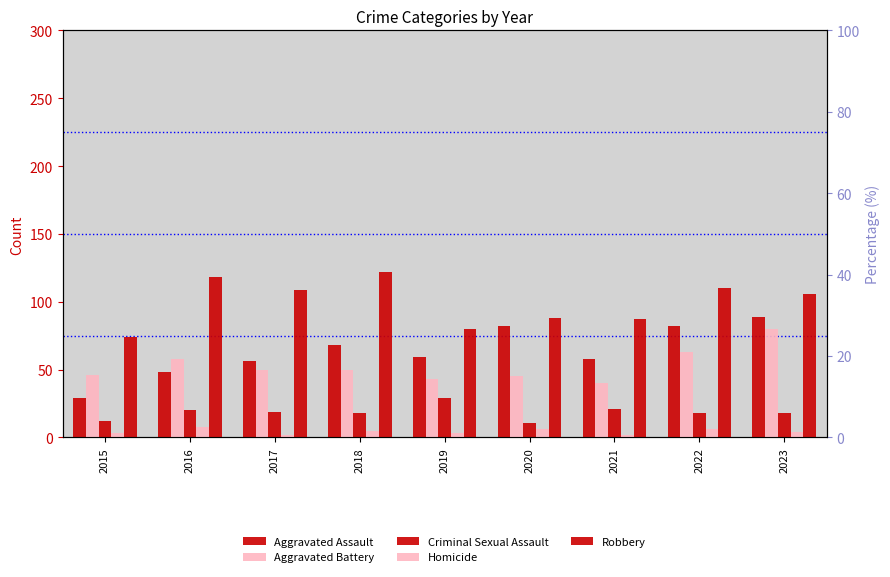

At which category is the sum across all series the highest?

2023